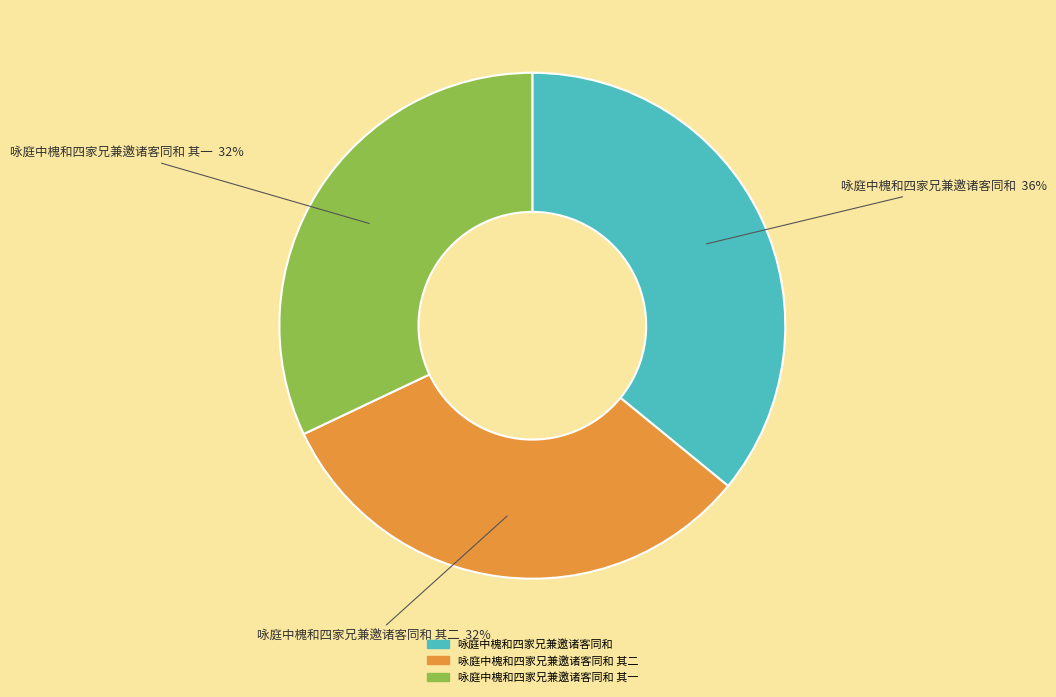

Count the number of slices in the pie.

3